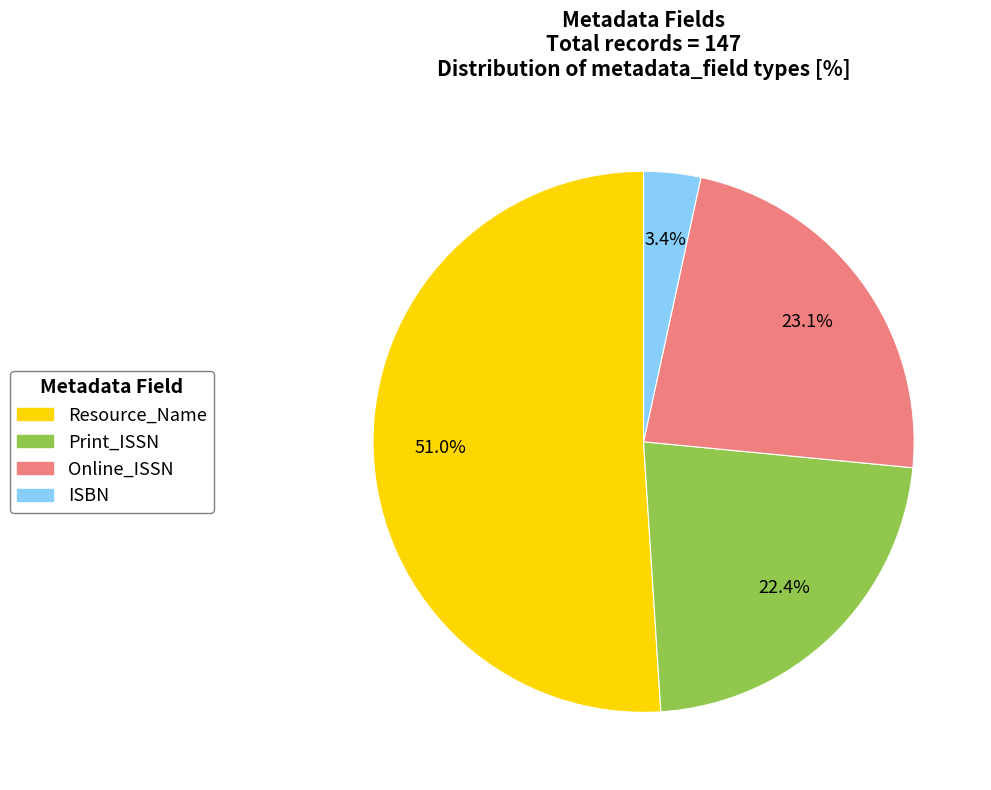

How many slices are in this pie chart?

4